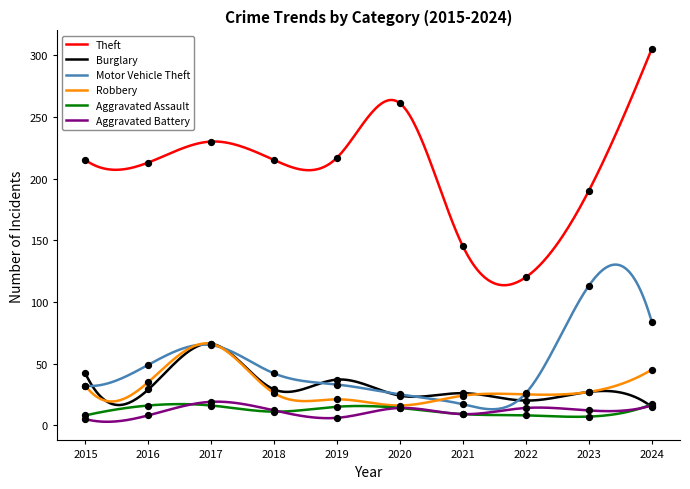

Which series has the largest Y range (max minus min)?

Theft